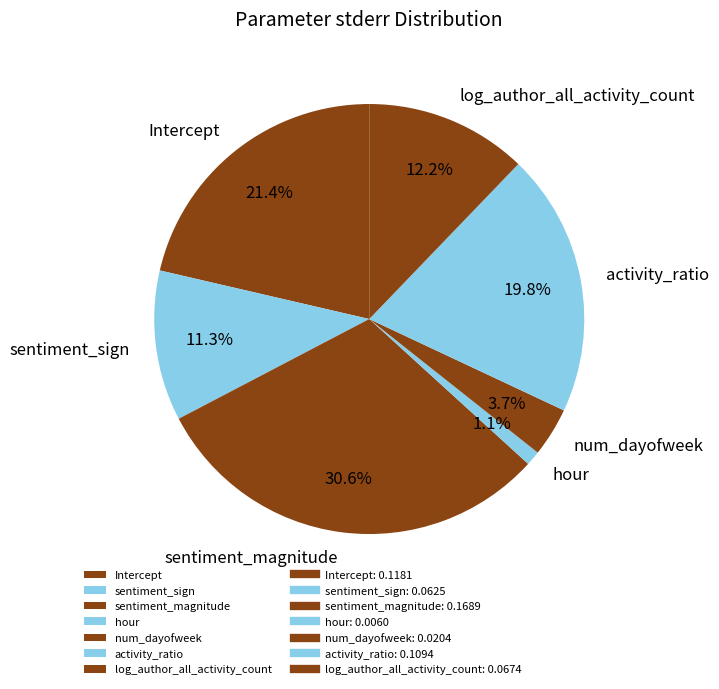

Is it true that num_dayofweek is 14% of the pie?

False